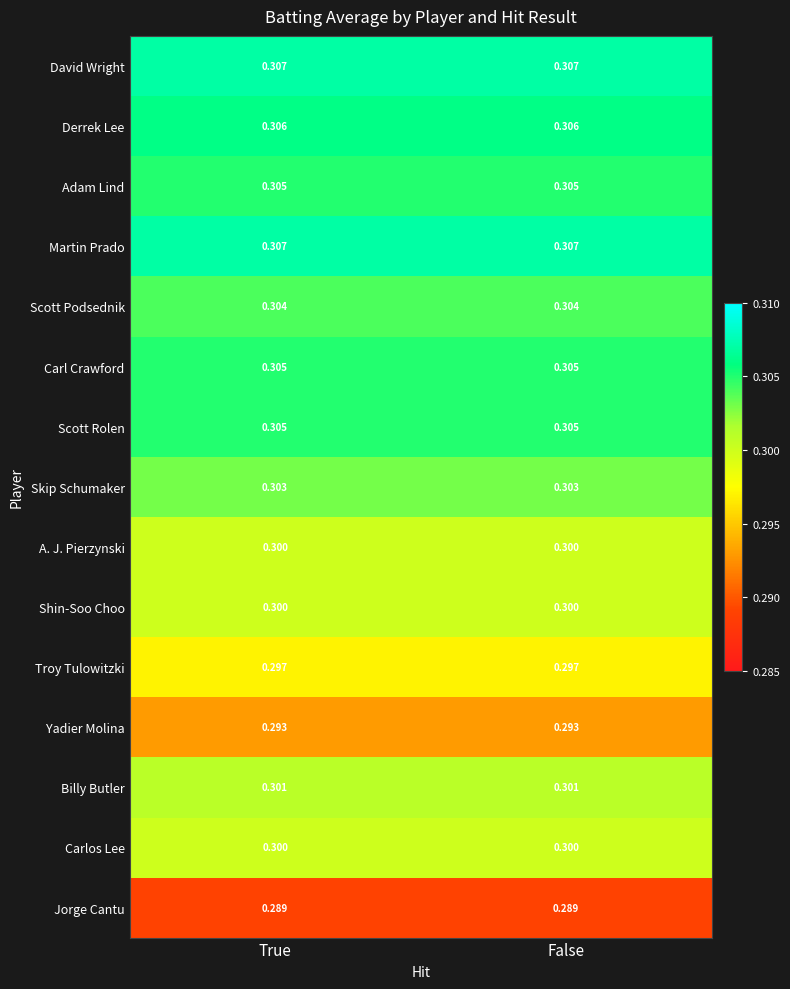

At which category is the sum across all series the highest?

True